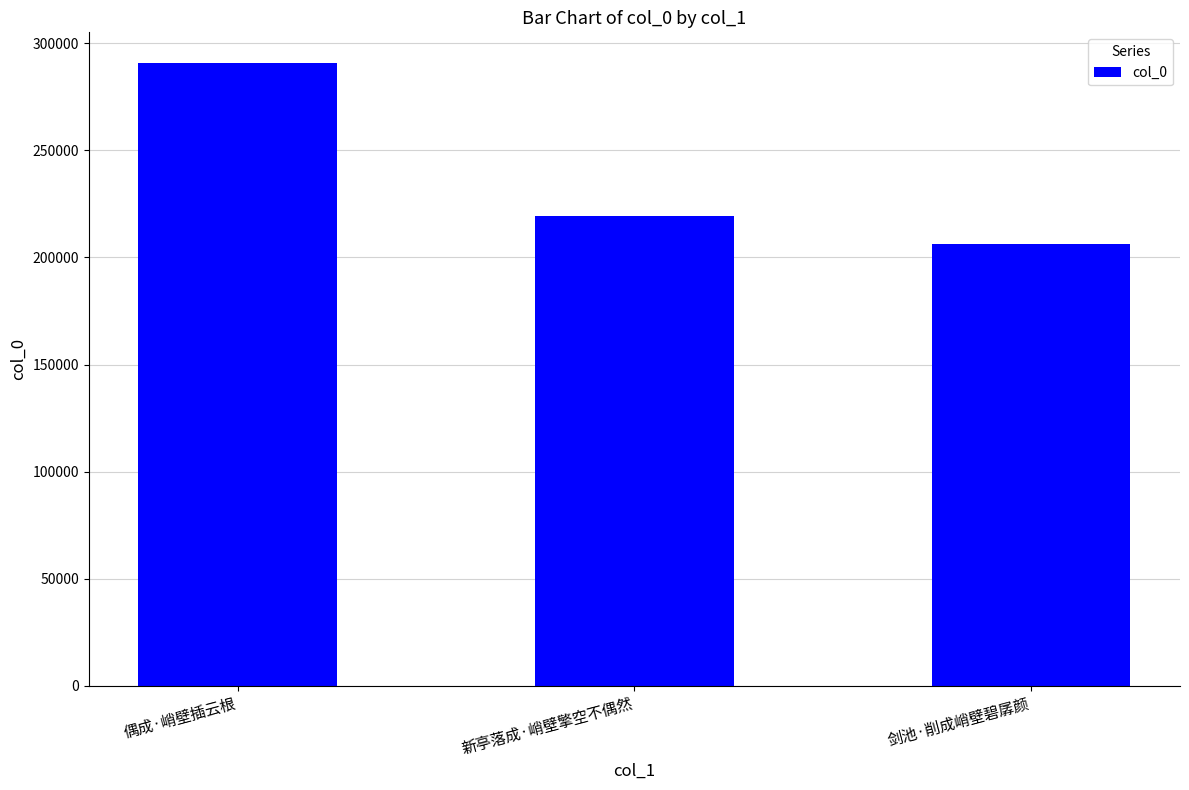

How many bars are there in total?

3